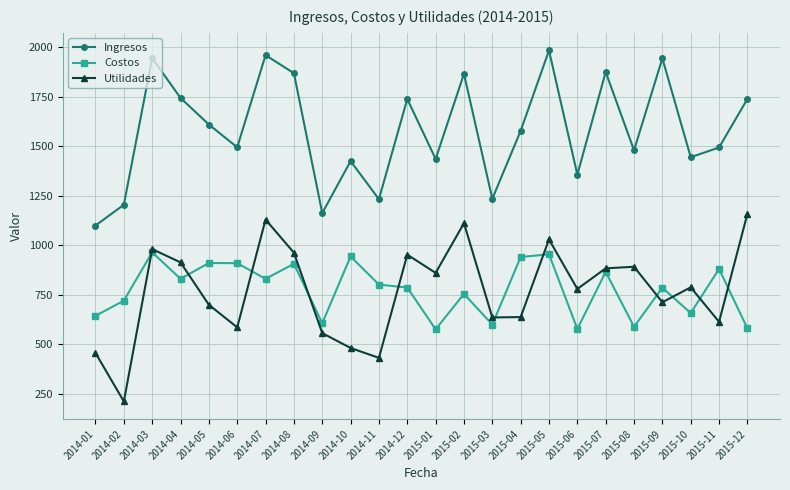

What position from the left is 2015-11?

23